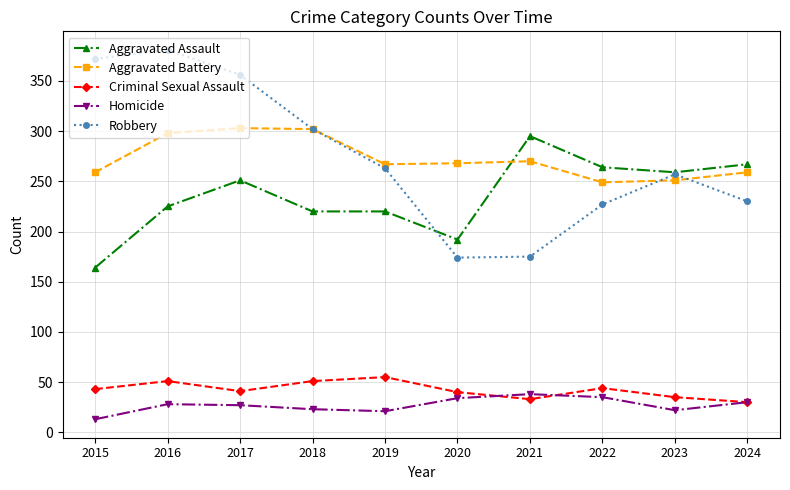

What is the difference between the highest and lowest values at 2015?

359